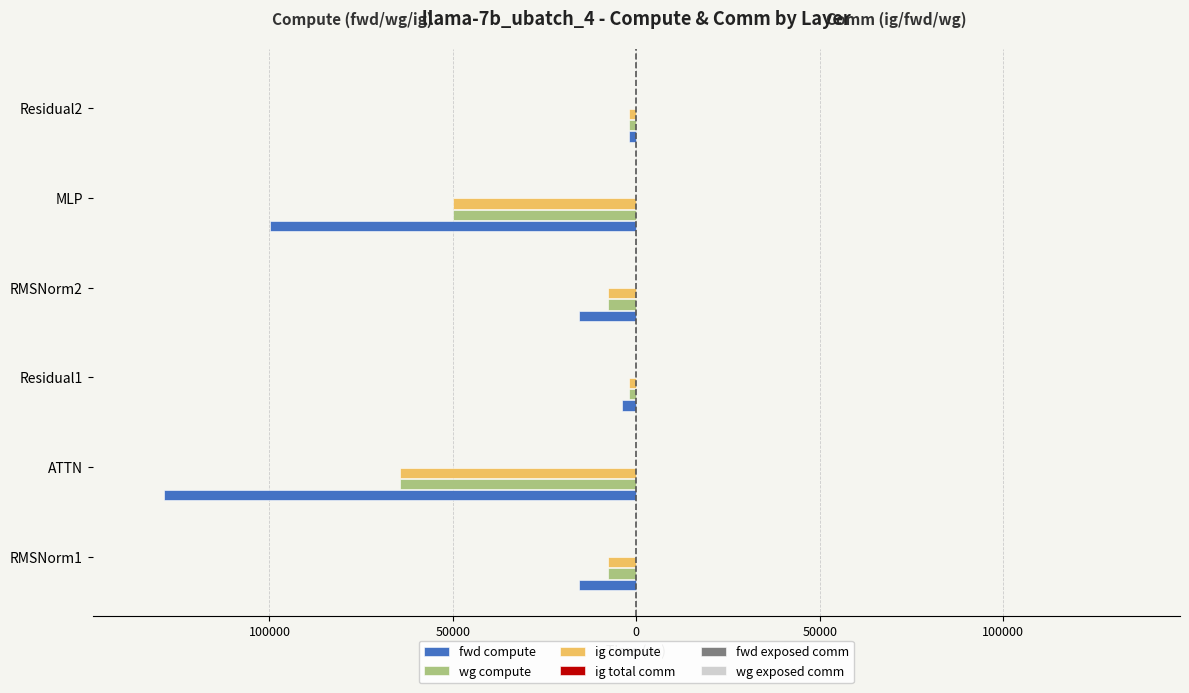

Reading left to right, transcribe all the data shown in this chart.

fwd compute: -15519.2	-128892.0	-3940.0	-15519.2	-99900.5	-1970.0
wg compute: -7759.6	-64446.0	-1970.0	-7759.6	-49950.2	-1970.0
ig compute: -7759.6	-64446.0	-1970.0	-7759.6	-49950.2	-1970.0
ig total comm: 0.1	0.1	0.1	0.1	0.1	0.1
fwd exposed comm: 0.1	0.1	0.1	0.1	0.1	0.1
wg exposed comm: 0.1	0.1	0.1	0.1	0.1	0.1